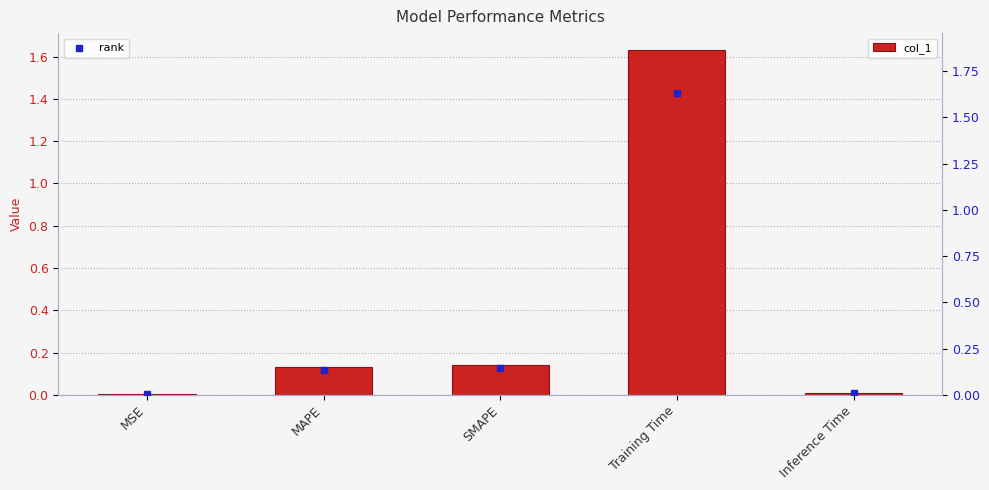

Is the value of rank at Inference Time greater than the value of col_1 at Inference Time?

No